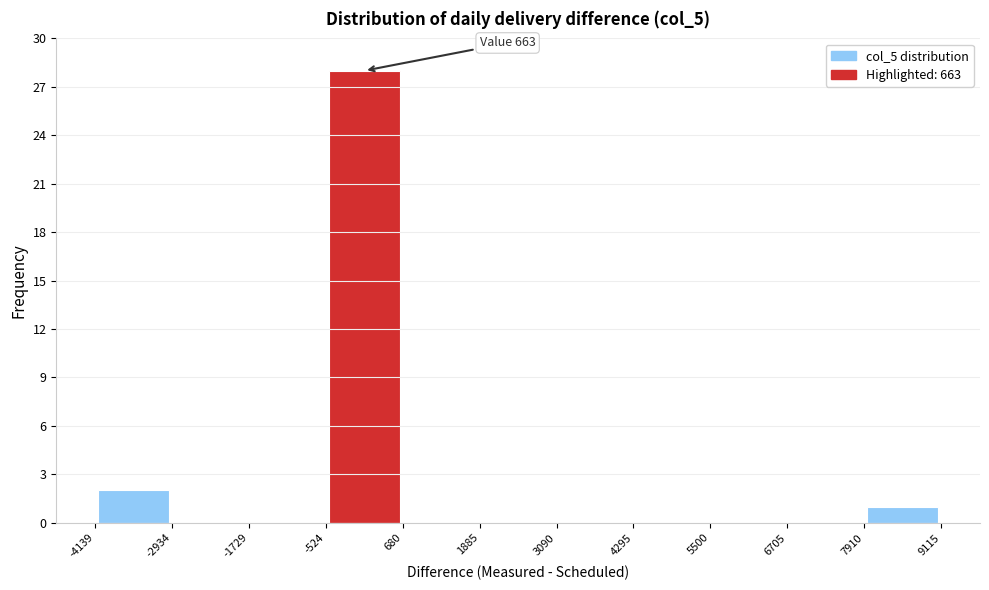

Over which range of the x-axis is the bar tallest?

-524 to 680